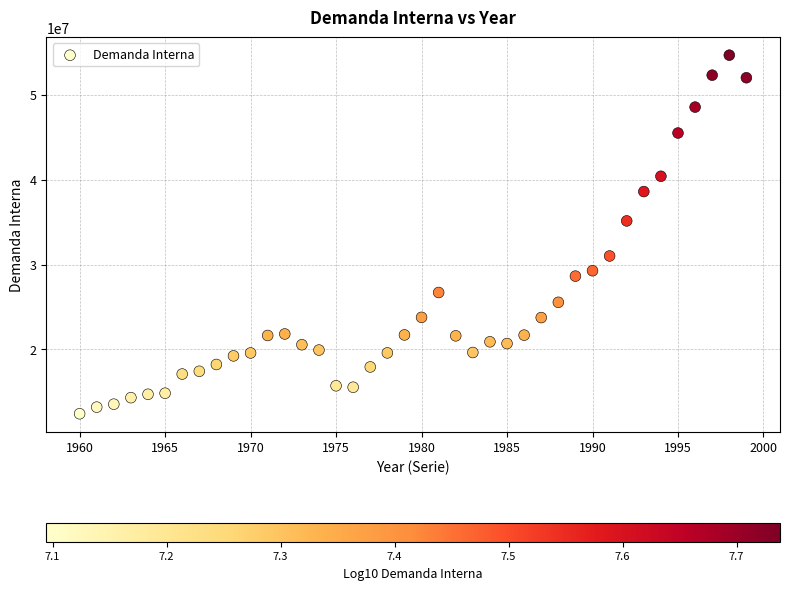

What Y value in the scatter plot is closest to 33552646?

35148969